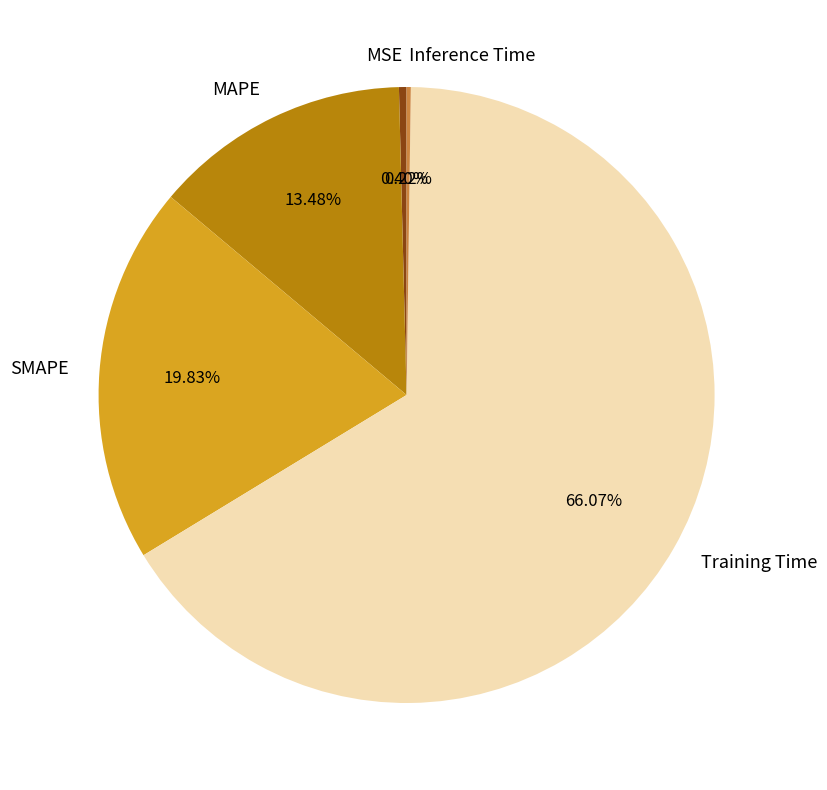

What is the largest slice in the pie chart?

Training Time